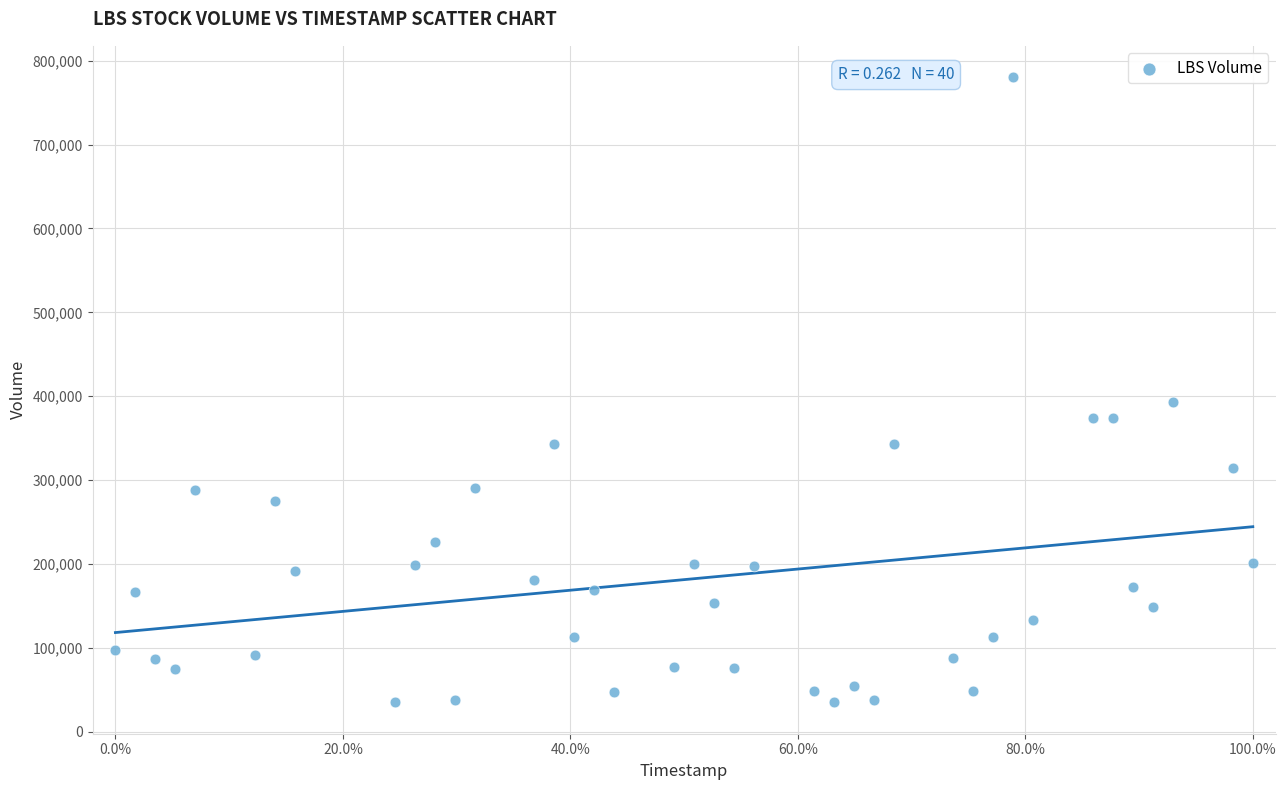

What Y value in the scatter plot is closest to 407700?

393100